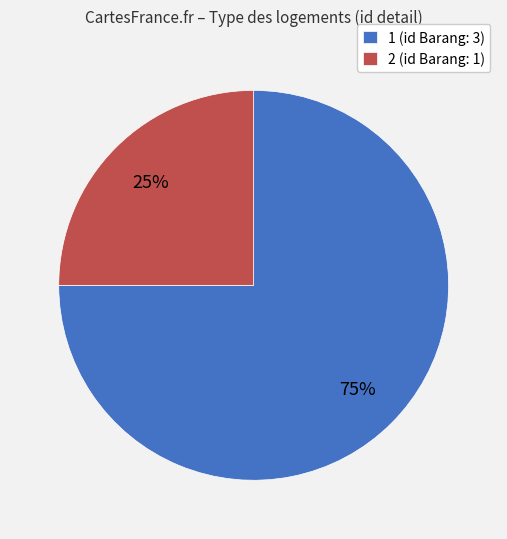

Rank the categories by value from lowest to highest.

2, 1